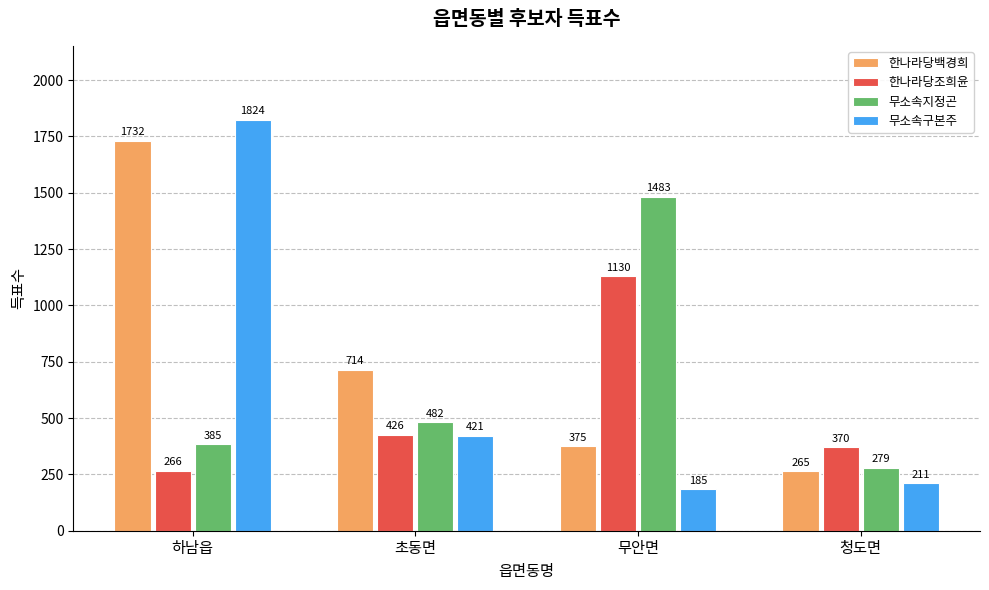

What is the difference between the highest and lowest values at 청도면?

159